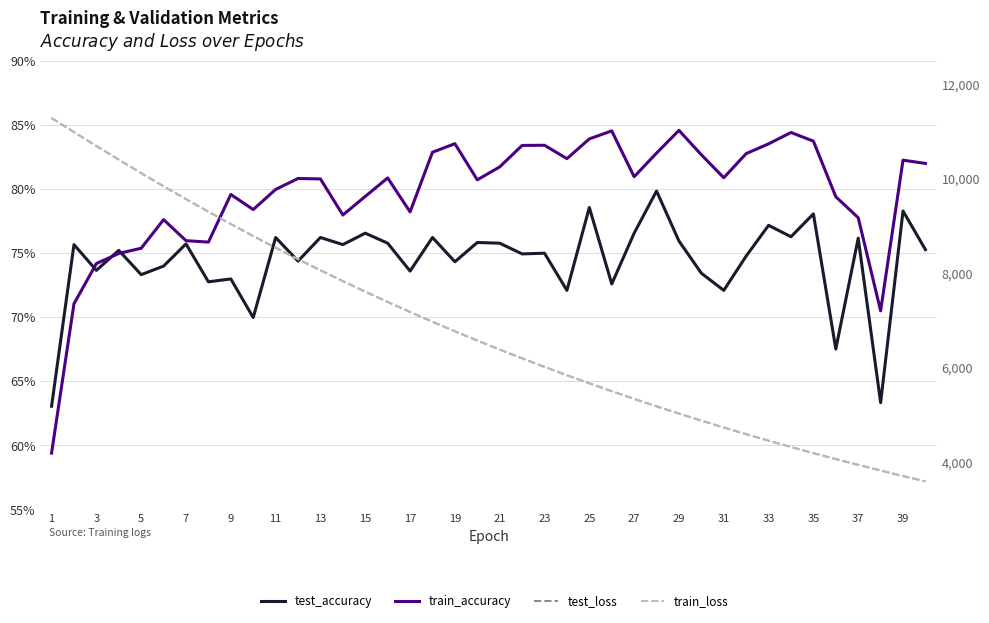

What are all the series names shown in the legend?

test_accuracy, train_accuracy, test_loss, train_loss